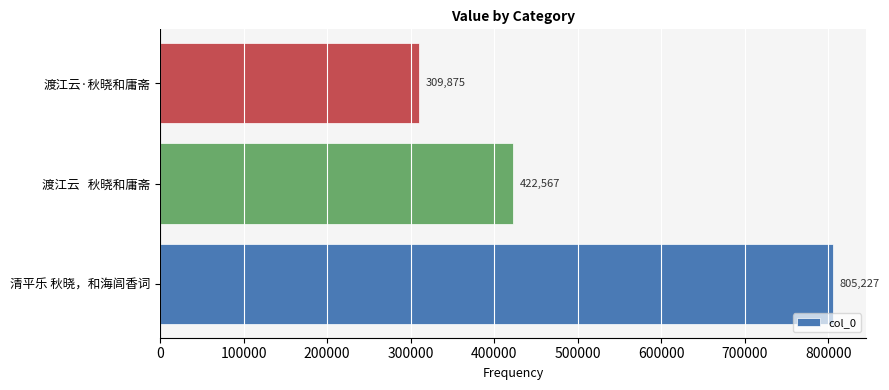

Count the number of data series in this chart.

1